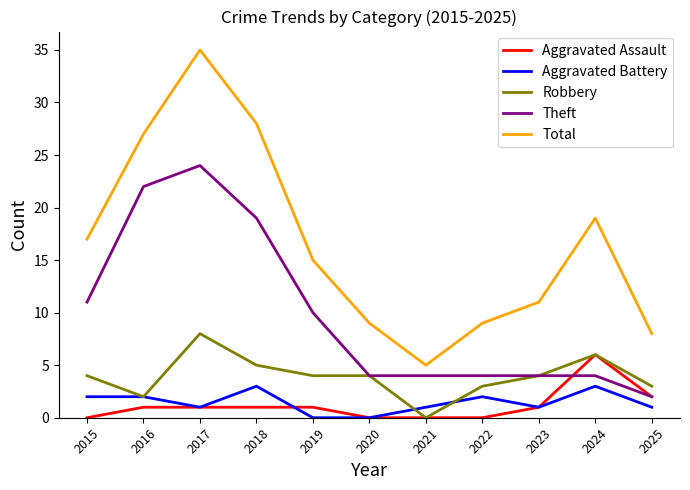

The Theft series shows 22 at 2016. True or false?

True